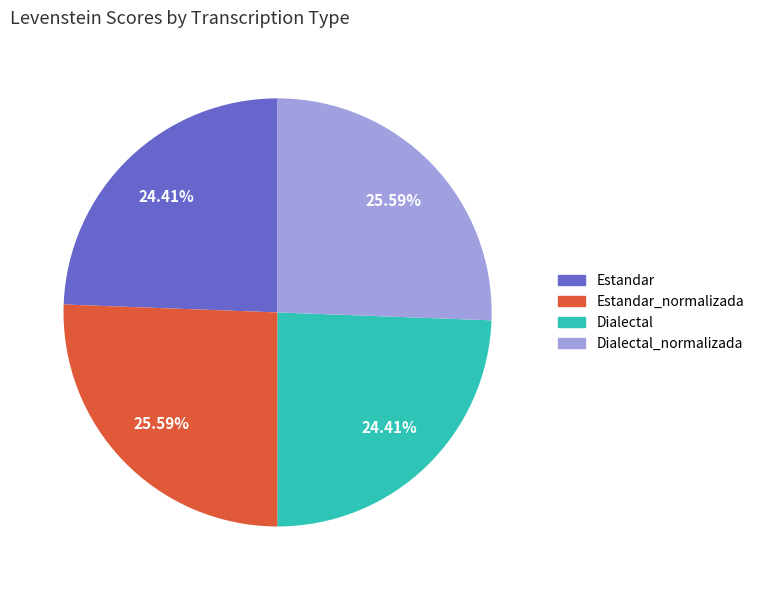

Is there a majority slice in this chart?

No